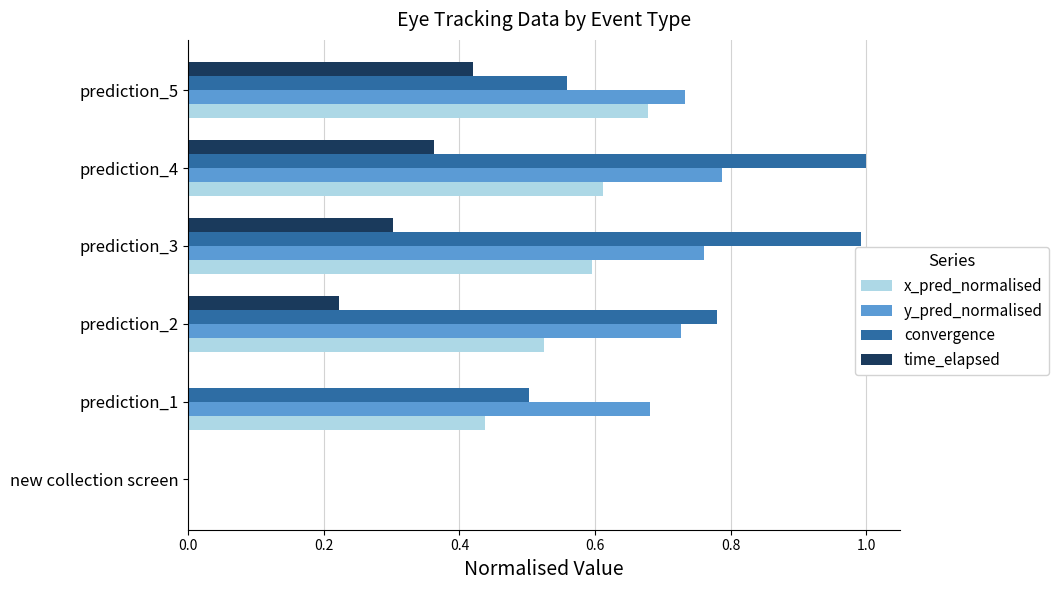

True or false: convergence has a value of 0.6 at prediction_5.

True